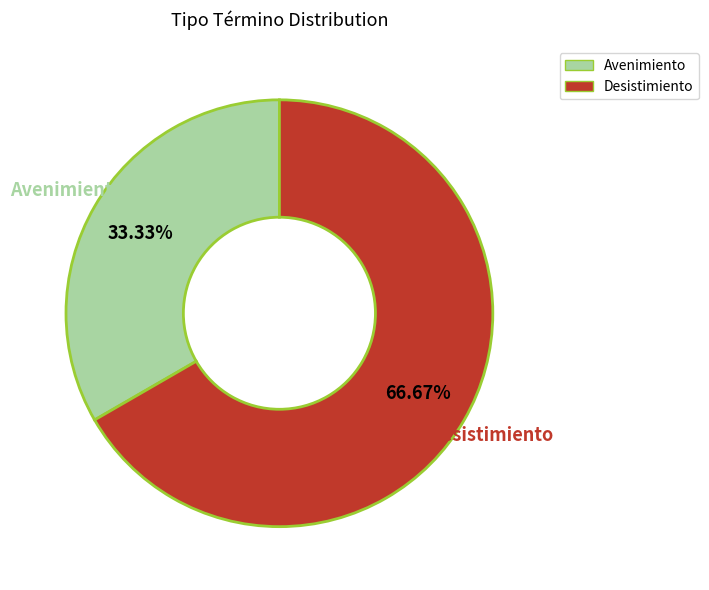

Which has a higher value, Desistimiento or Avenimiento?

Desistimiento